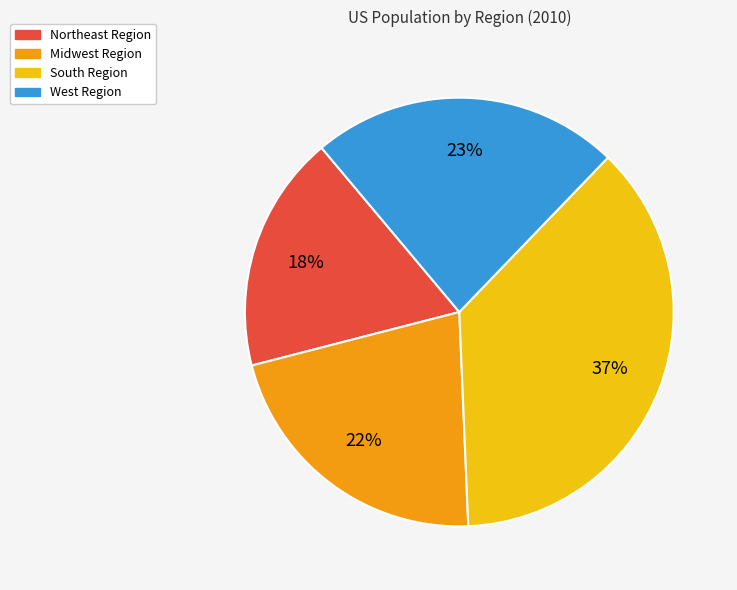

To the nearest percent, what percentage of the pie is Midwest Region?

22%